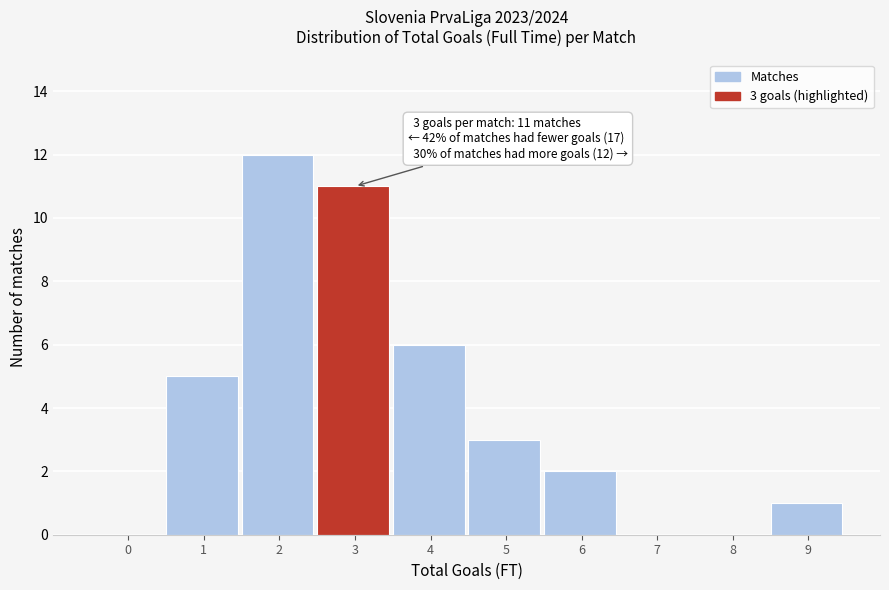

Reading left to right, list all the values displayed in this chart.

0=0	1=5	2=12	3=11	4=6	5=3	6=2	7=0	8=0	9=1